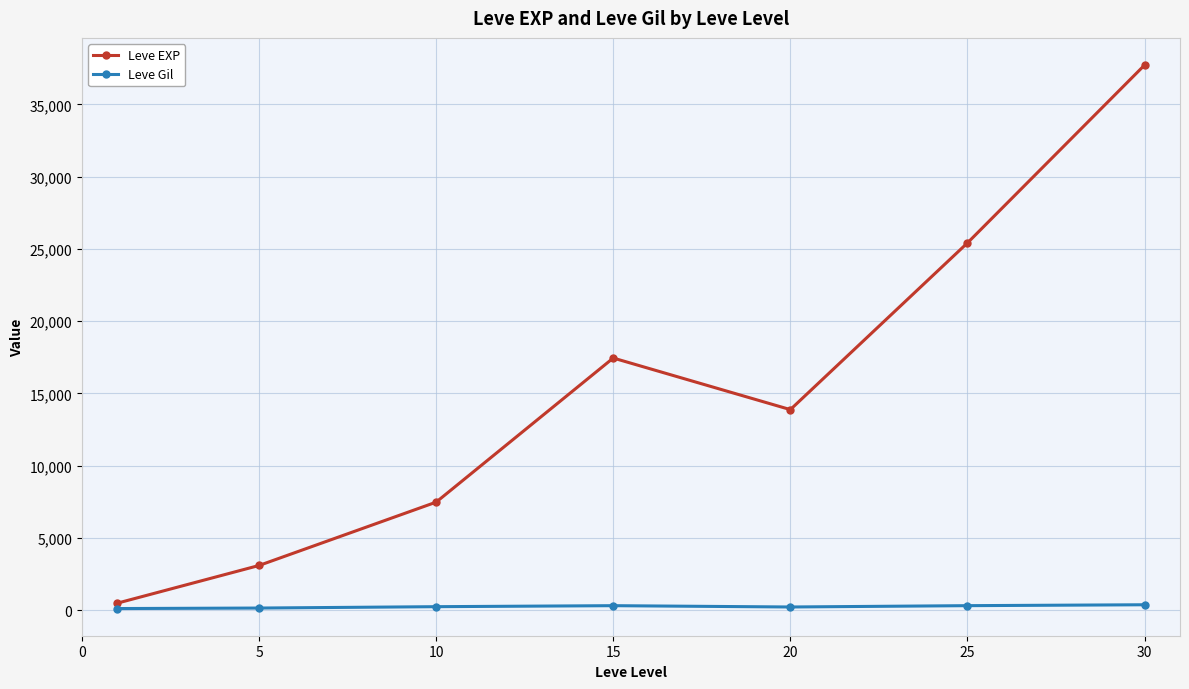

In Leve EXP, how many points are higher than both neighbors (excluding endpoints)?

1